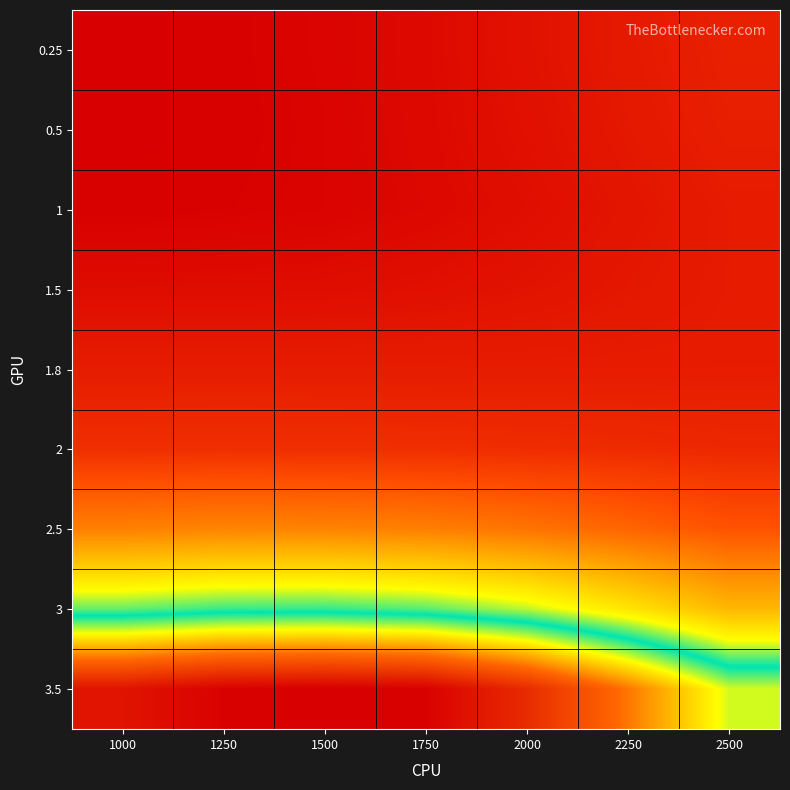

Count the number of data series in this chart.

9